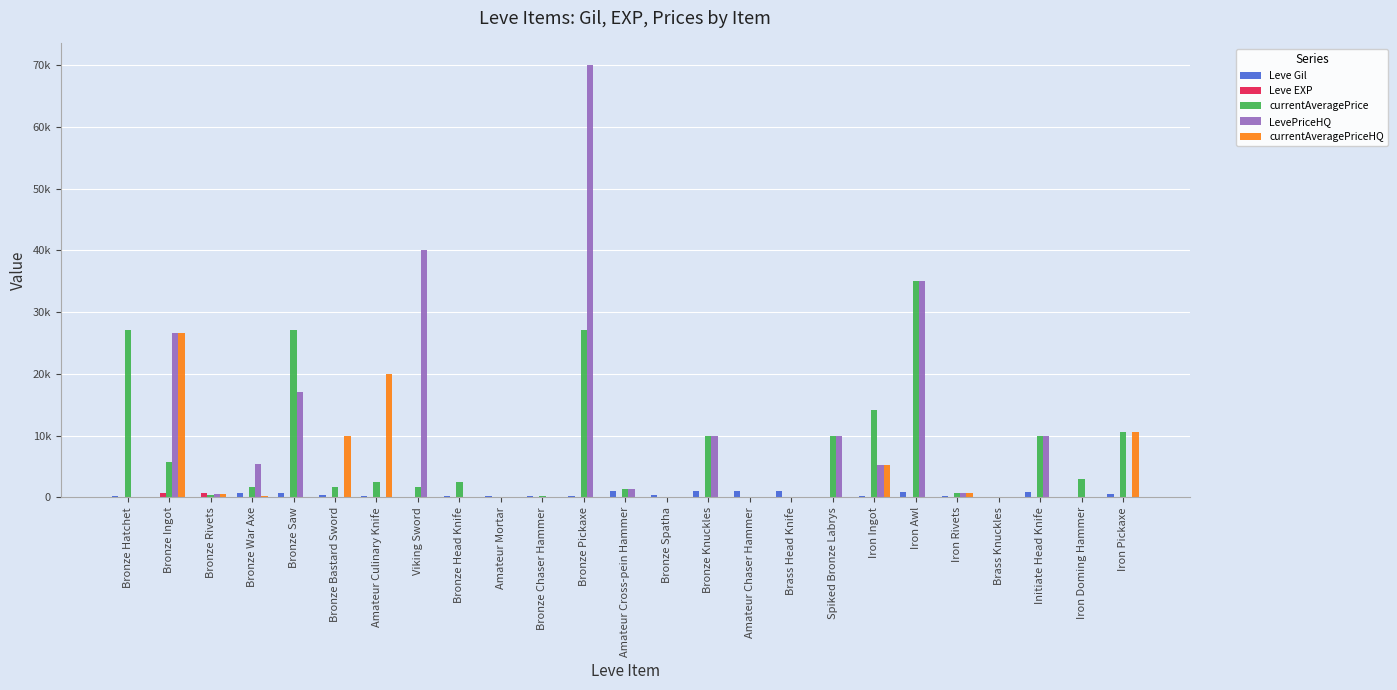

Are the bars horizontal?

No